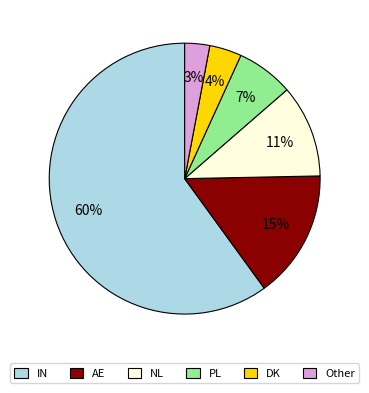

Which category has the smallest portion of the pie?

Other